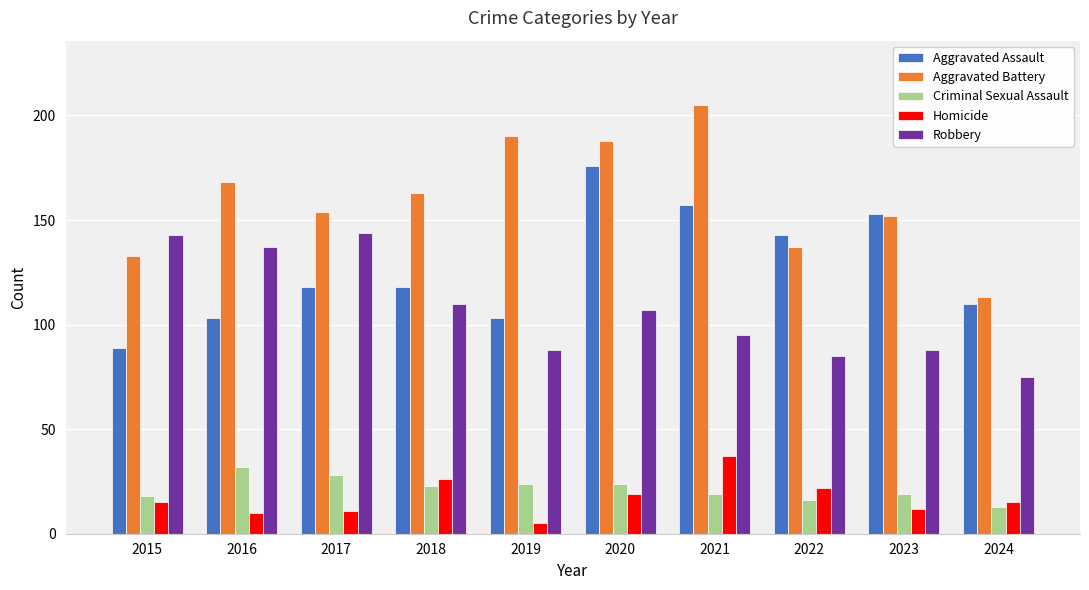

What is the difference between the highest and lowest values at 2016?

158